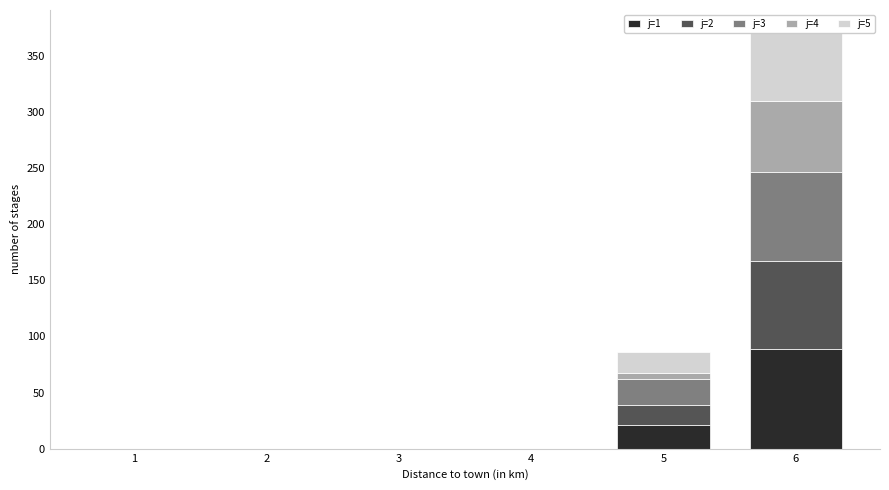

What are all the series names shown in the legend?

j=1, j=2, j=3, j=4, j=5